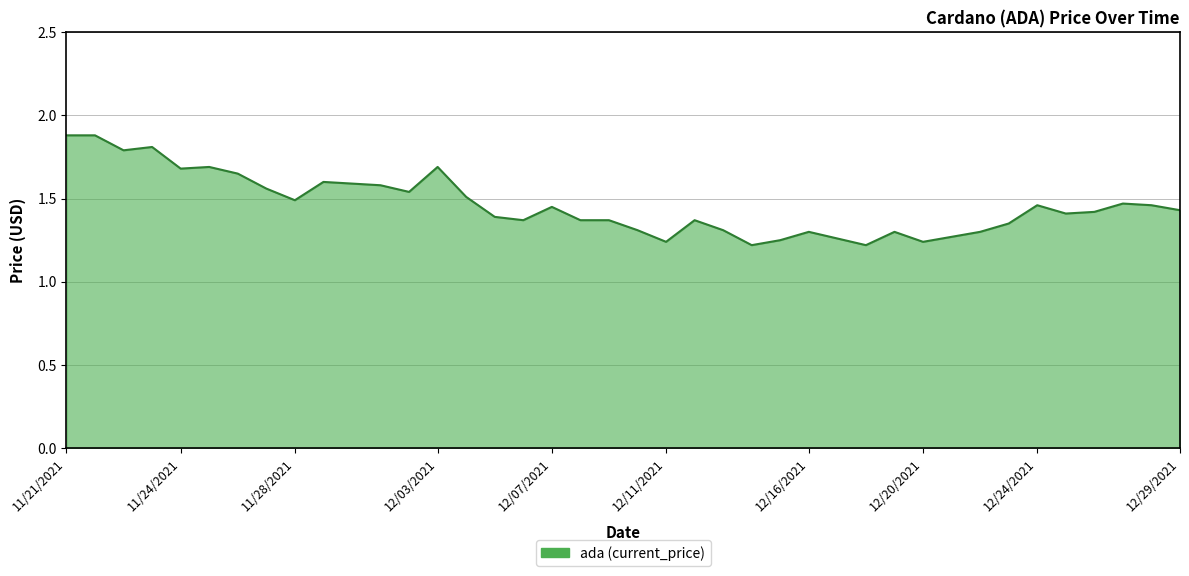

What is the greatest value displayed?

1.9